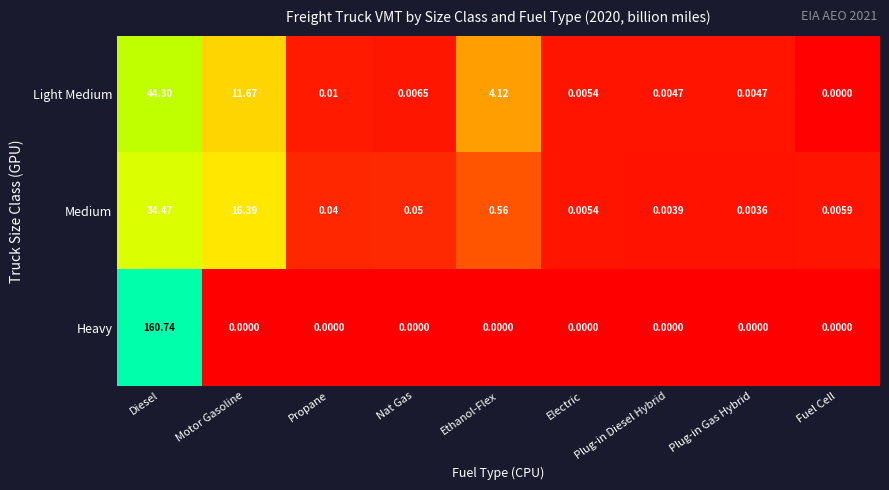

Which category has the lowest value in the Medium series?

Plug-in Gas Hybrid